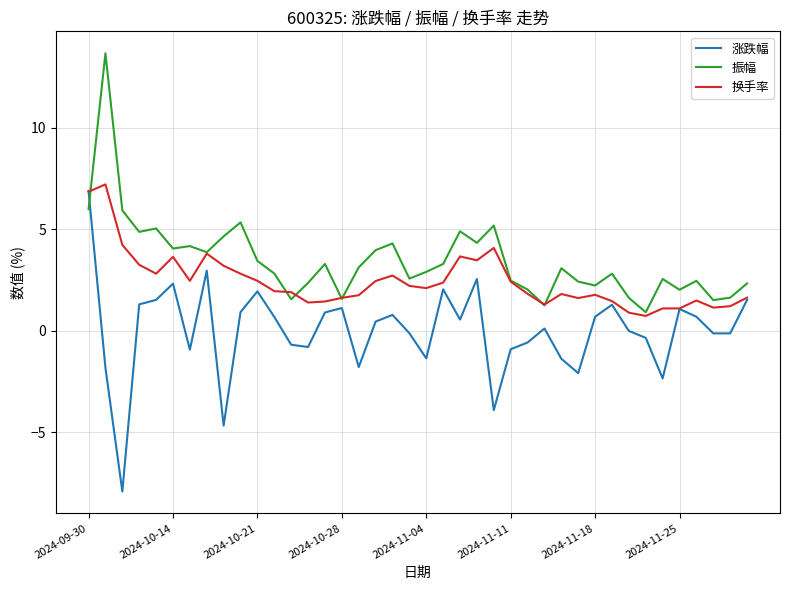

Which series has the largest range (max minus min)?

涨跌幅